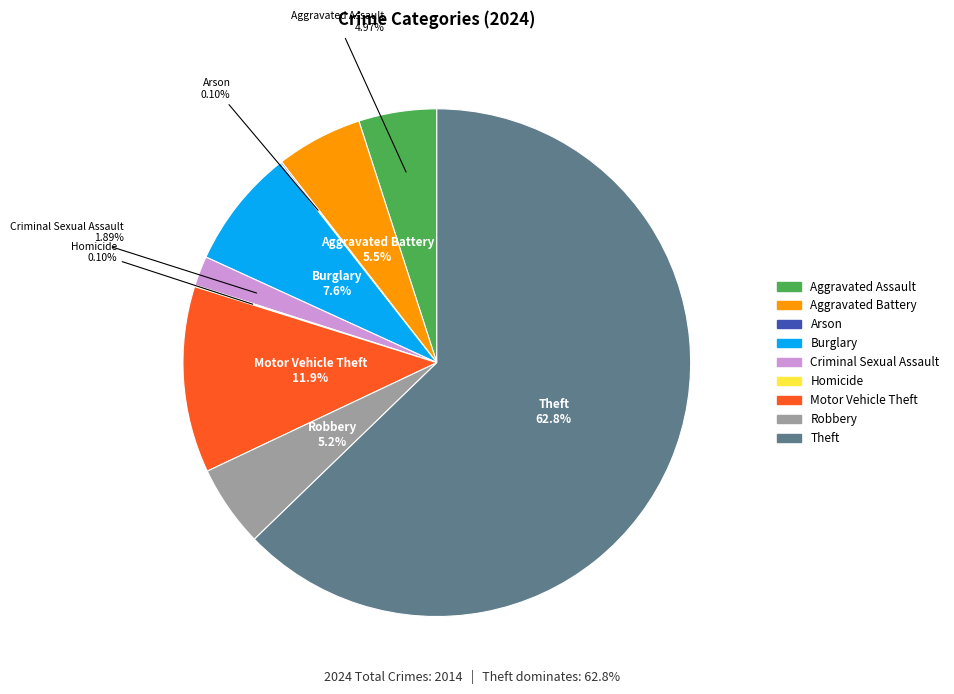

What is the ratio of the value at Criminal Sexual Assault to the value at Motor Vehicle Theft?

0.2